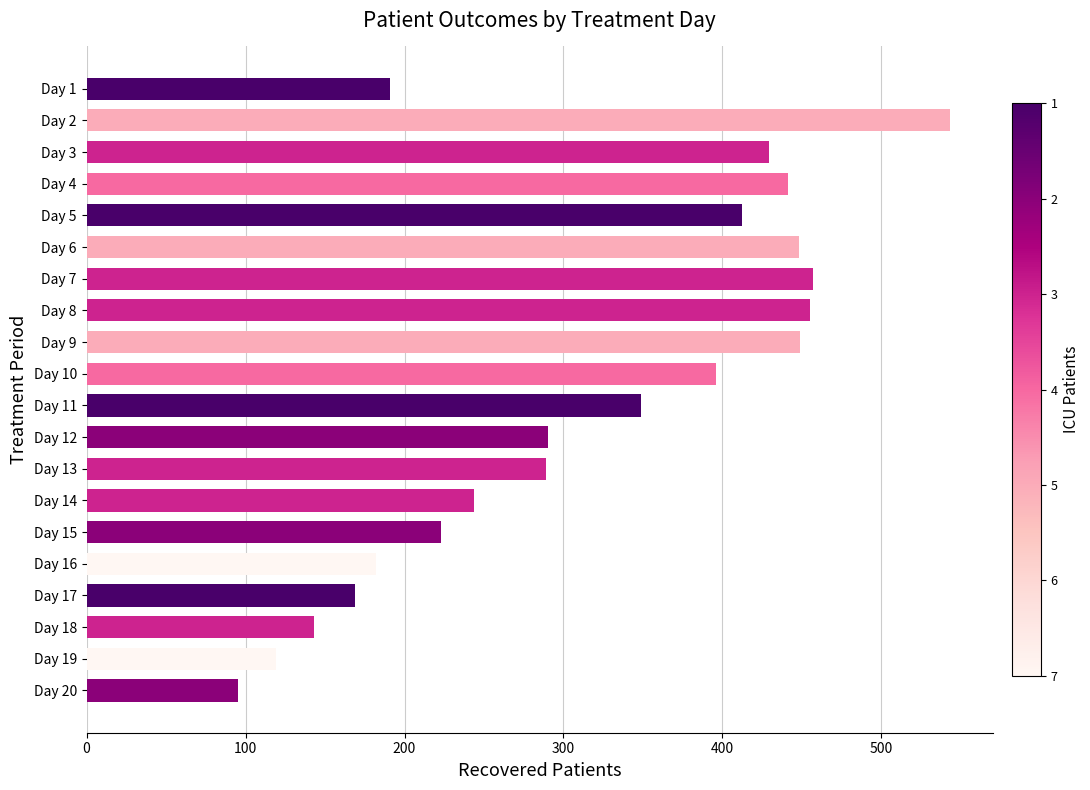

What is the difference between the second highest and minimum values?

362